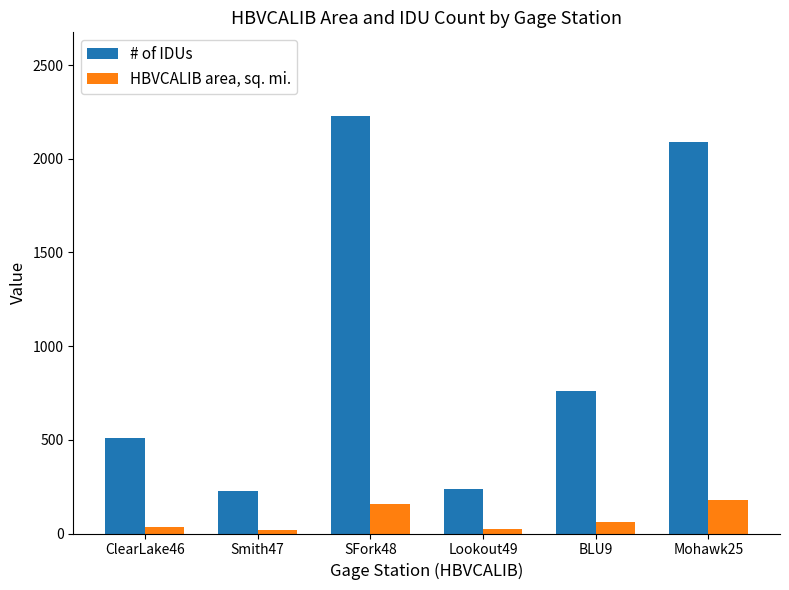

Which series has the largest total across all categories?

# of IDUs